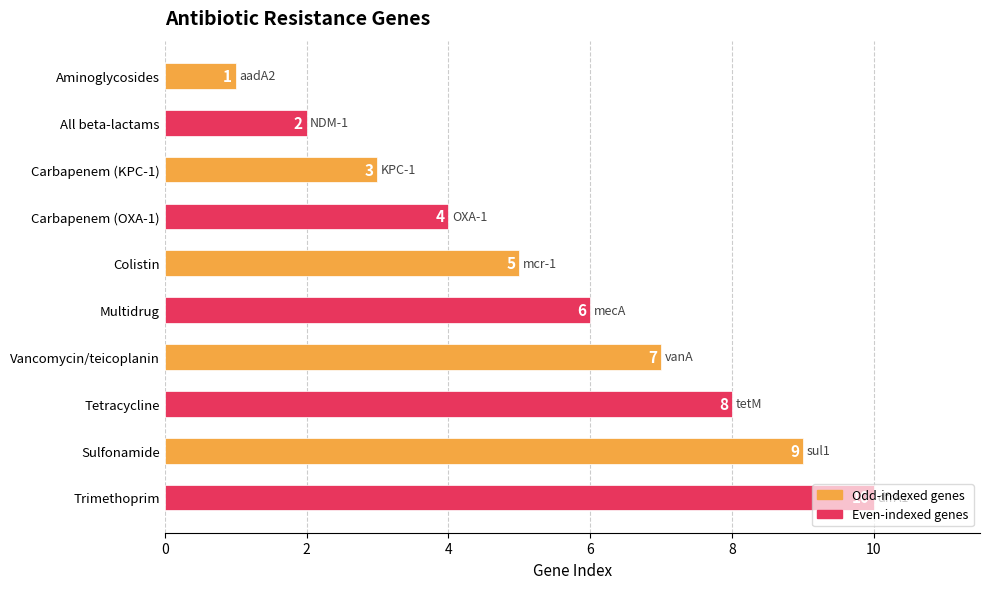

What is the change in value from Carbapenem (OXA-1) to Trimethoprim?

+6